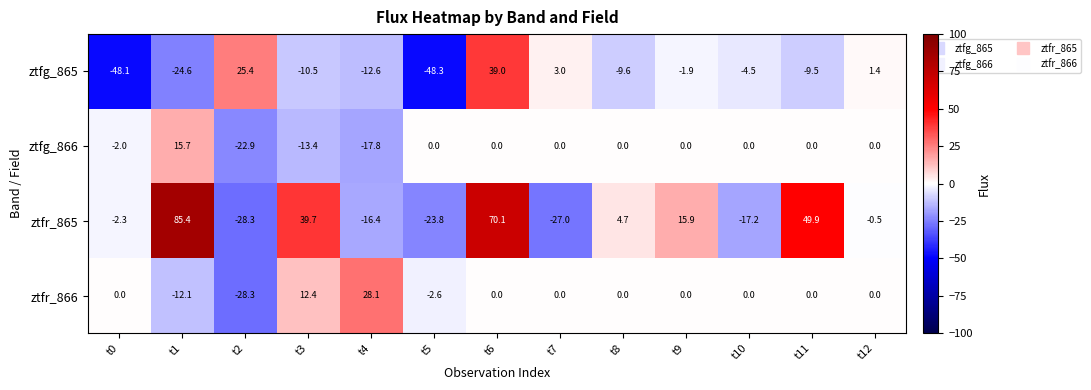

What is the difference between the second highest and minimum values in the ztfg_866 series?

22.9